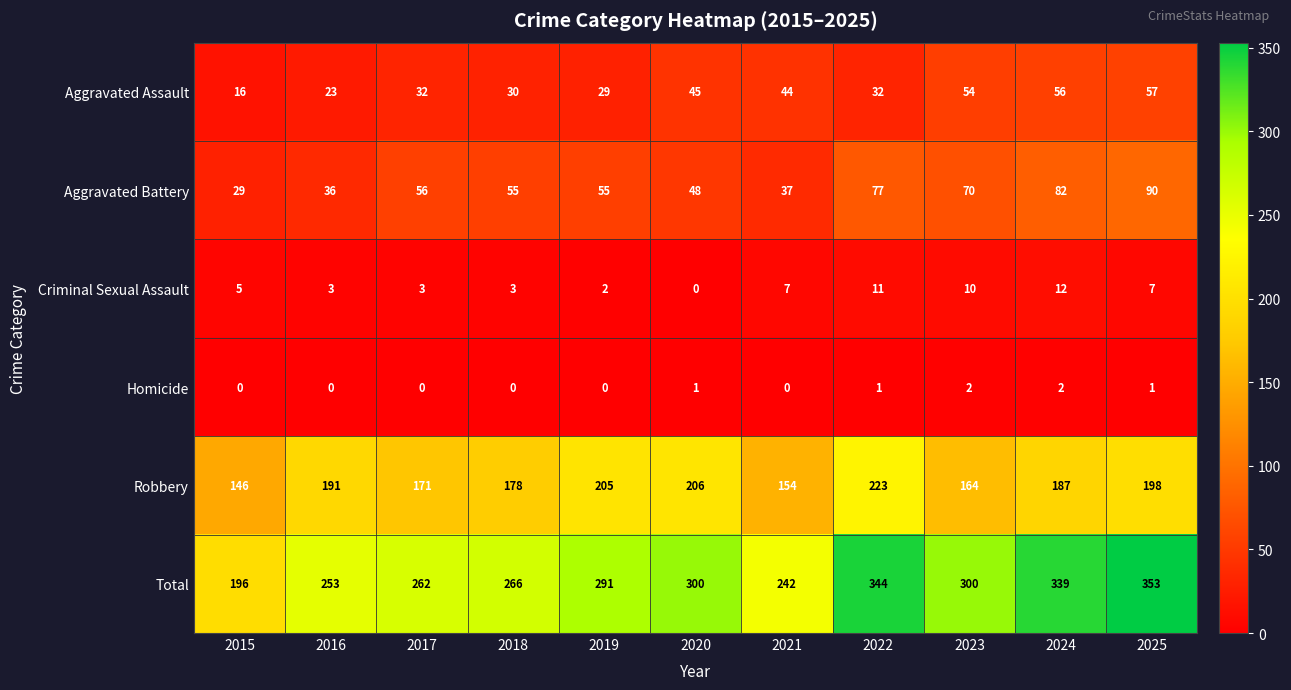

The value of Aggravated Battery at 2017 is 17. True or false?

False